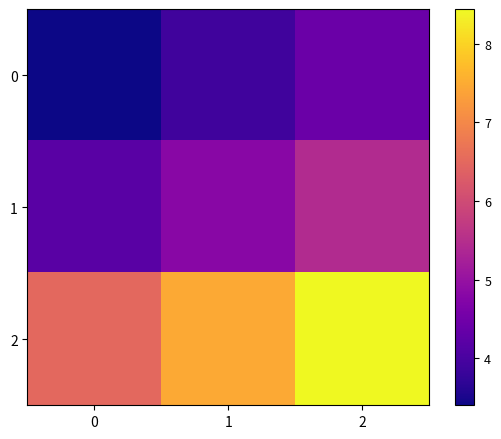

How many distinct data groups are displayed?

3